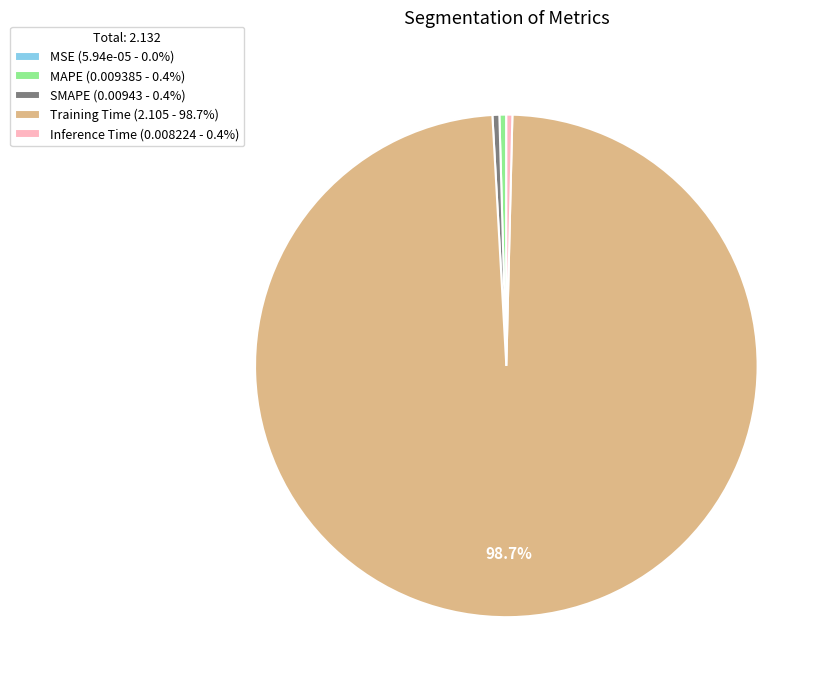

Which category has the biggest portion of the pie?

Training Time